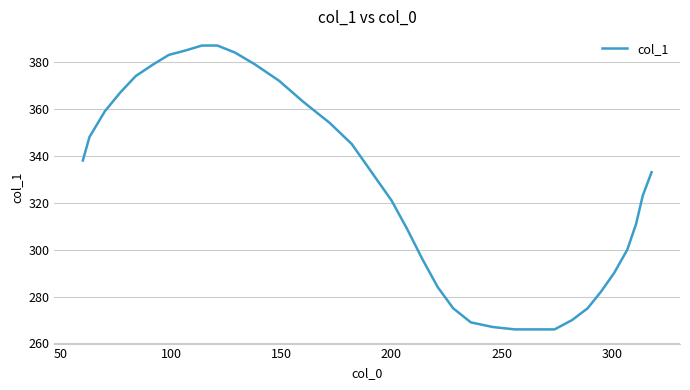

What is the maximum value shown in the chart?

387